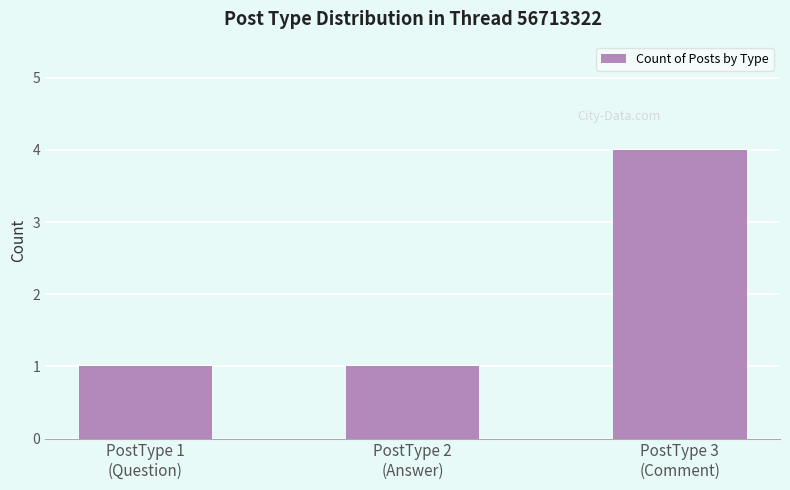

Reading left to right, transcribe all the data shown in this chart.

1	1	4